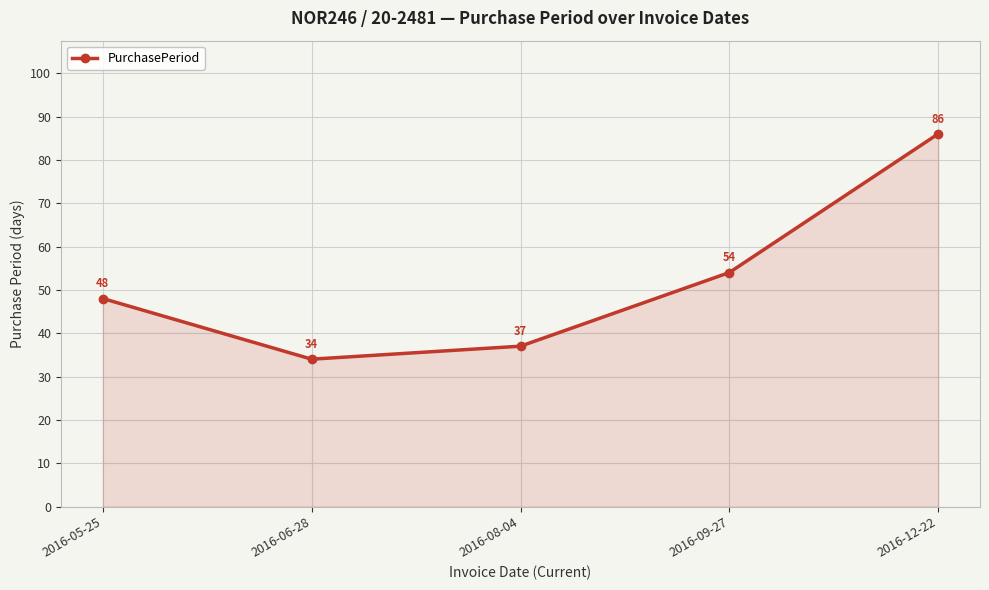

At which label is the value closest to 60?

2016-09-27